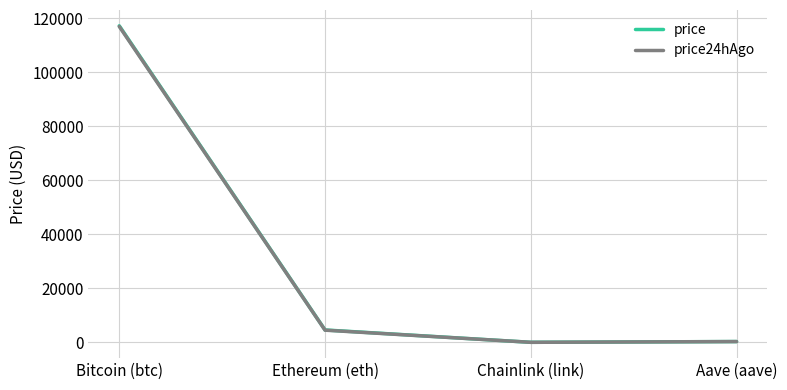

True or false: price24hAgo and price cross at least once.

False